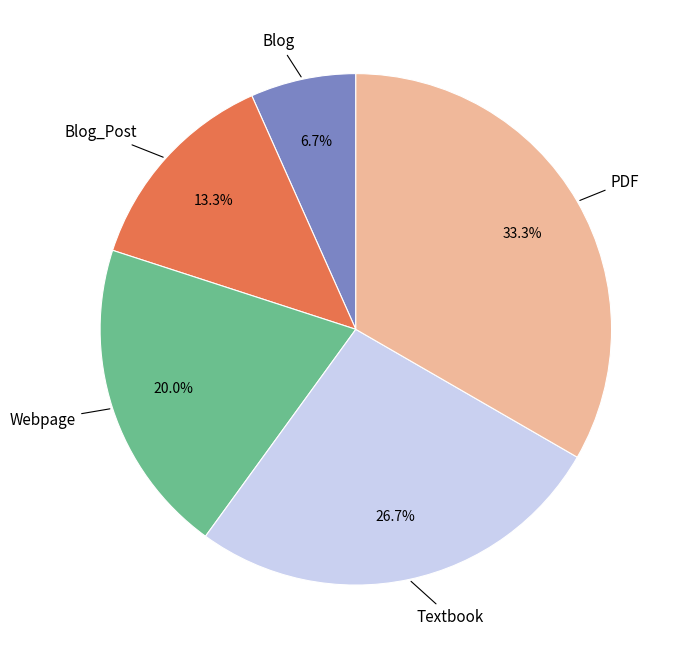

Does any single category account for the majority?

No